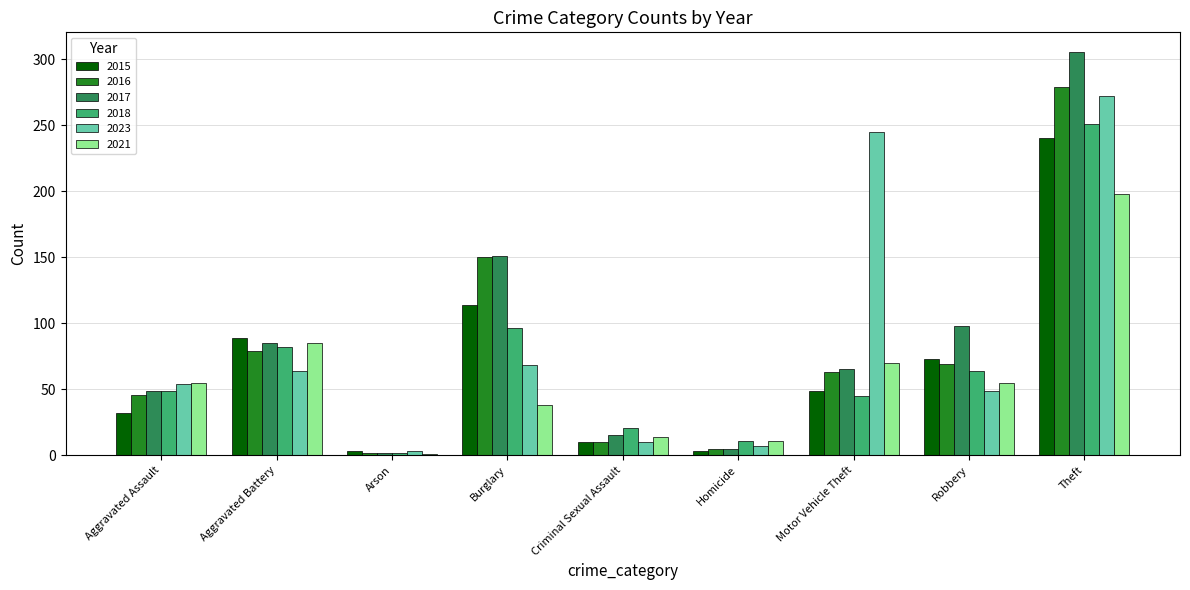

True or false: 2021 has a value of 261 at Theft.

False